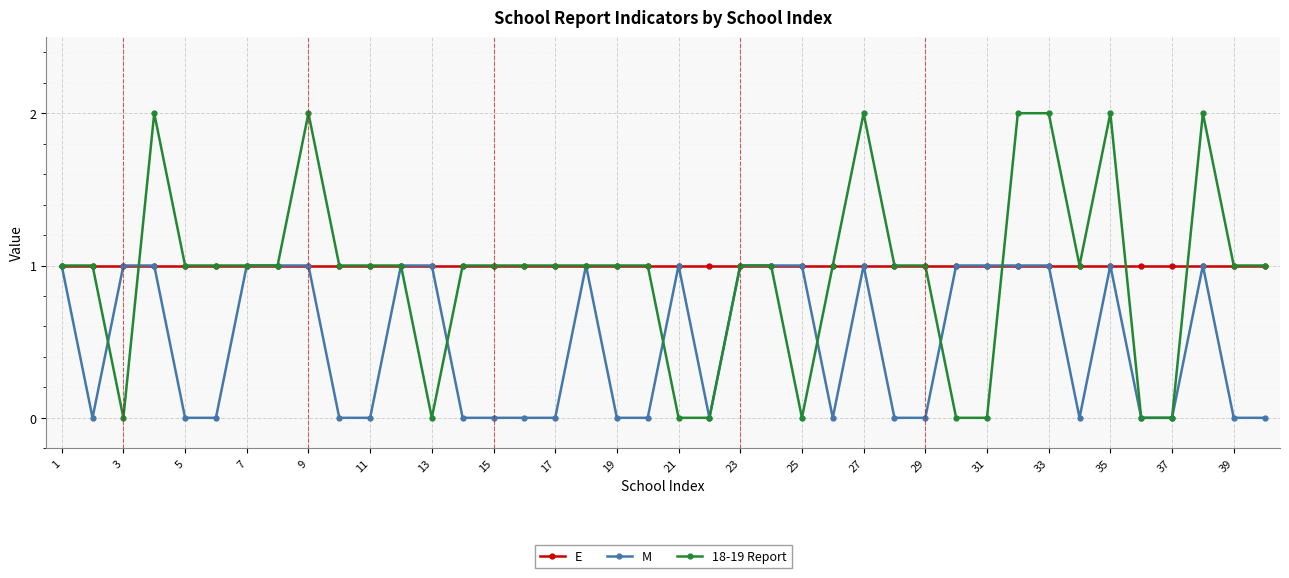

True or false: M has more than 0 points higher than both neighbors.

True